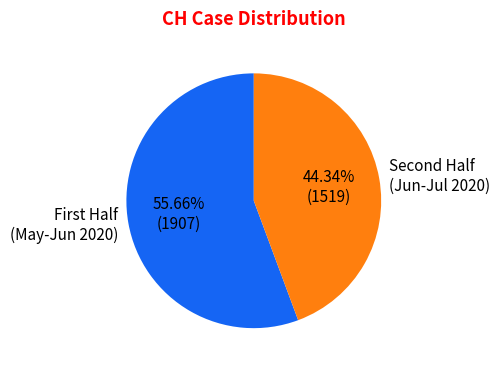

Does any single category account for the majority?

Yes